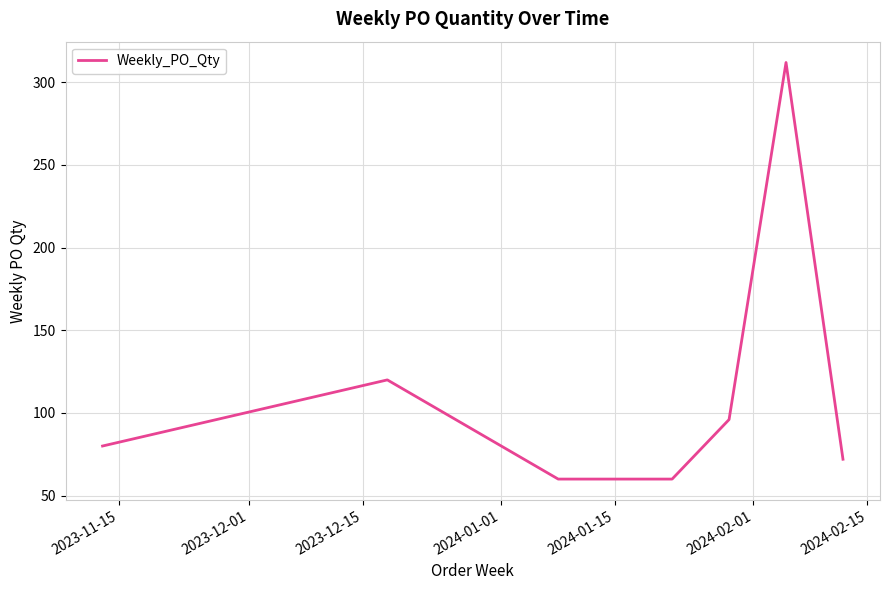

What is the difference between the maximum and second lowest values?

252